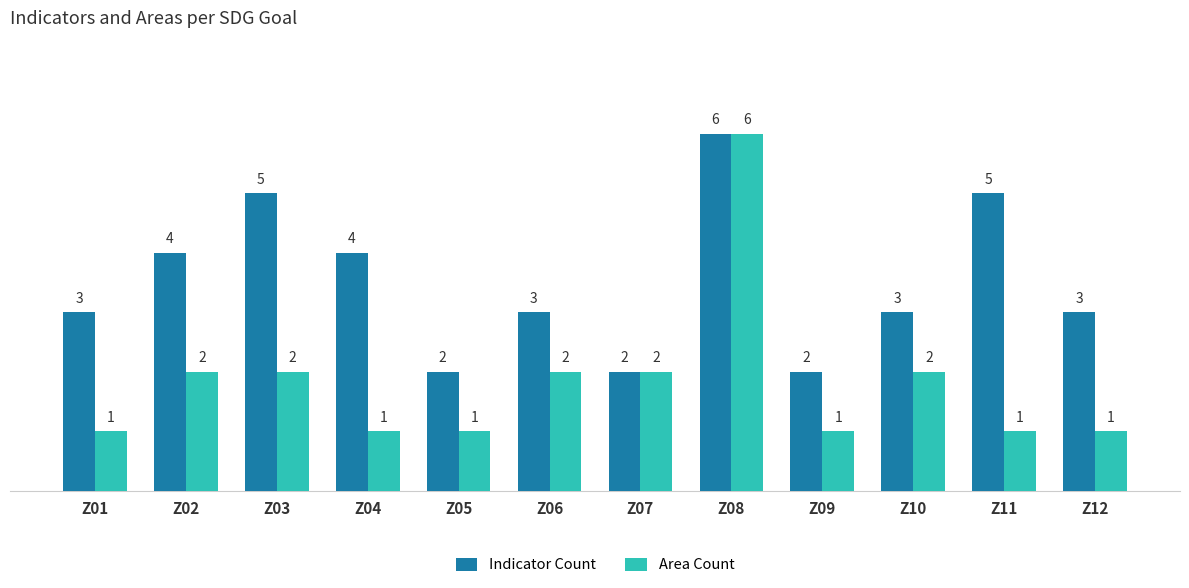

Count the number of categories in the chart.

12